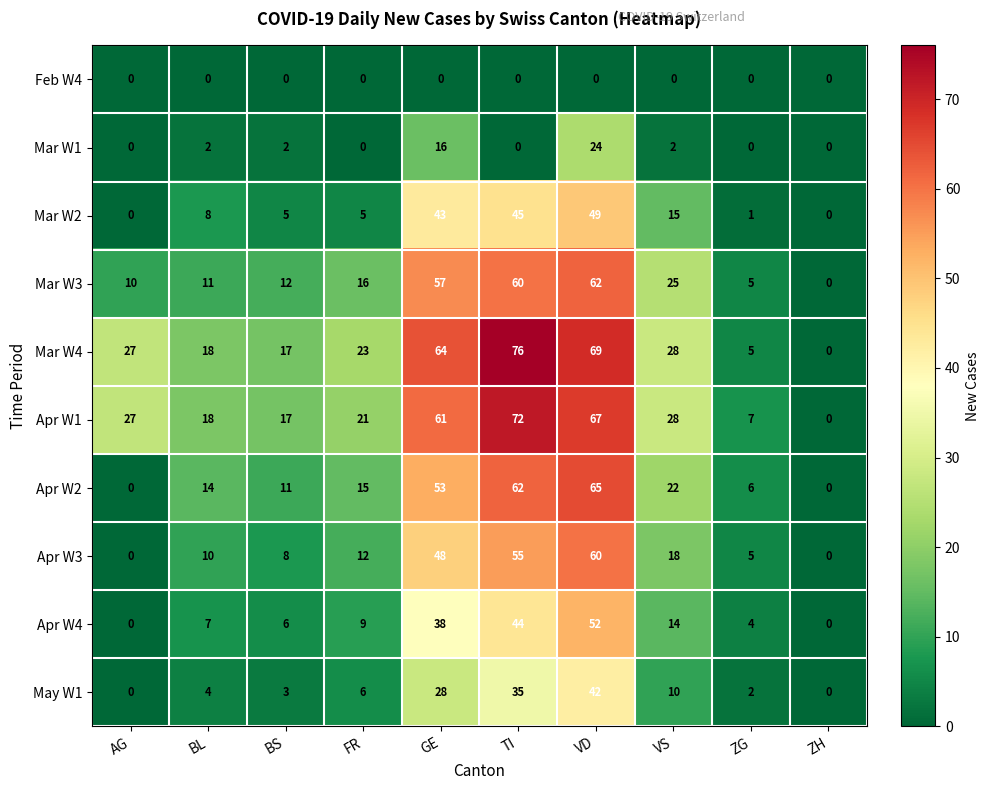

Count the number of data series in this chart.

10